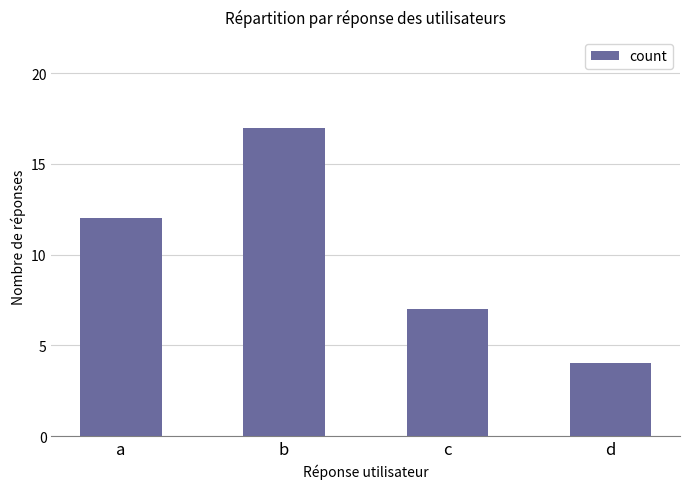

Rank the categories by value from lowest to highest.

d, c, a, b